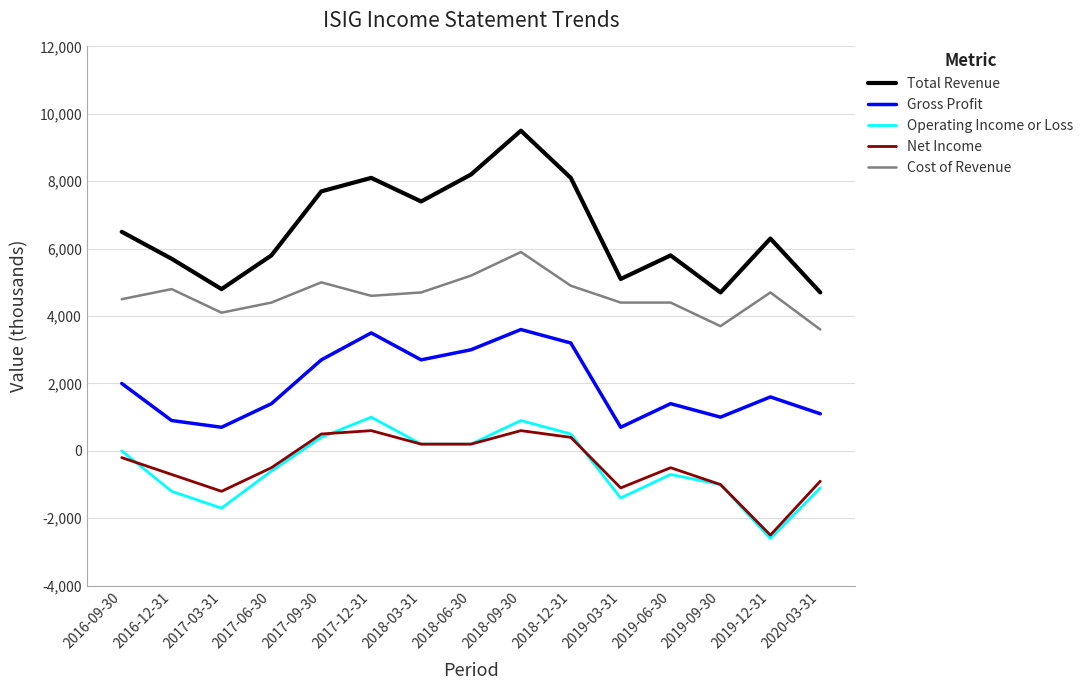

Where is Total Revenue nearest to the value 7100?

2018-03-31